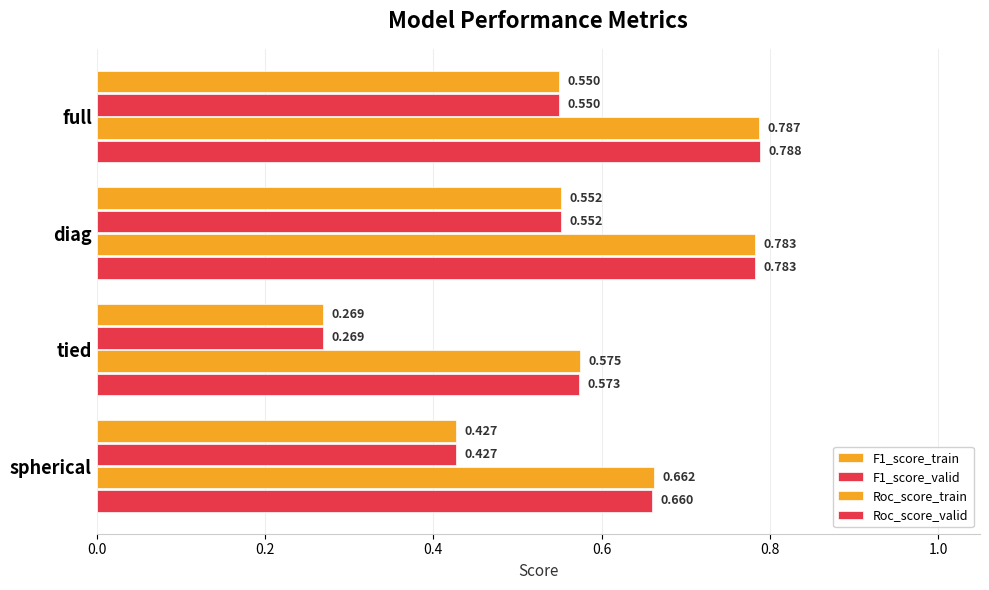

Which series has the largest range (max minus min)?

F1_score_train